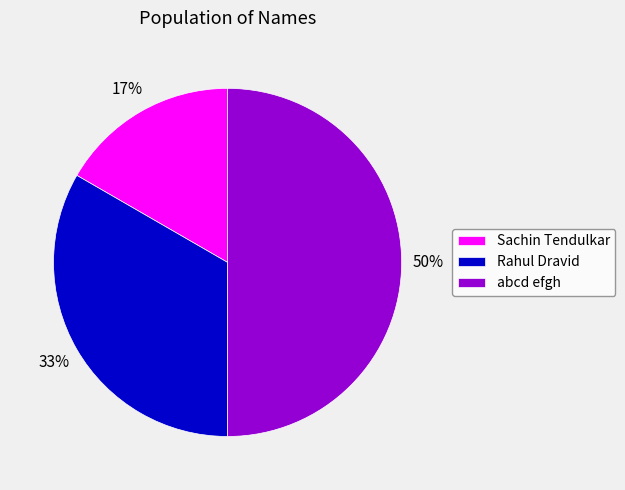

Is Rahul Dravid the majority of the pie?

No